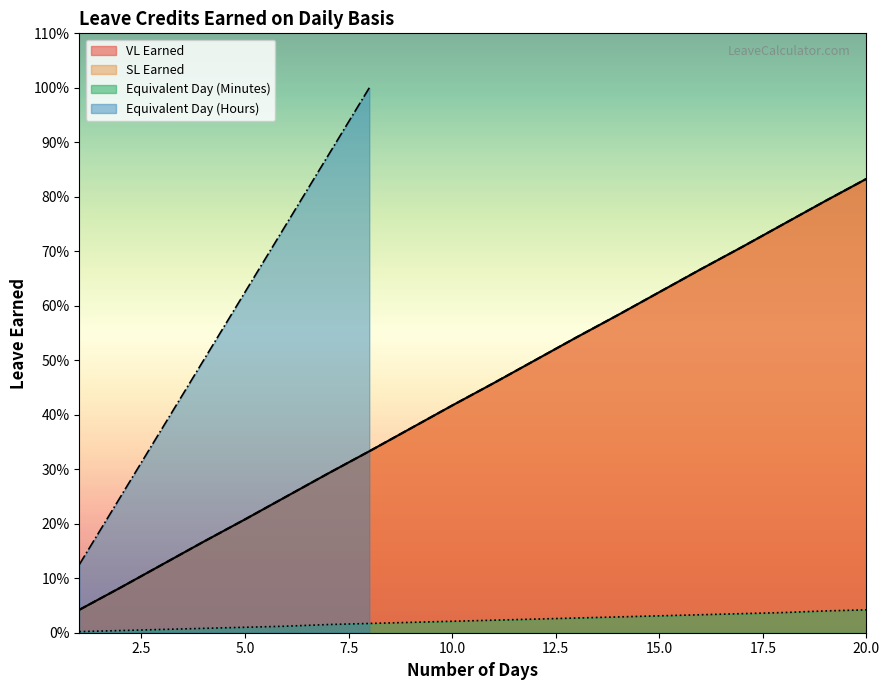

Which series has the largest total across all categories?

VL Earned